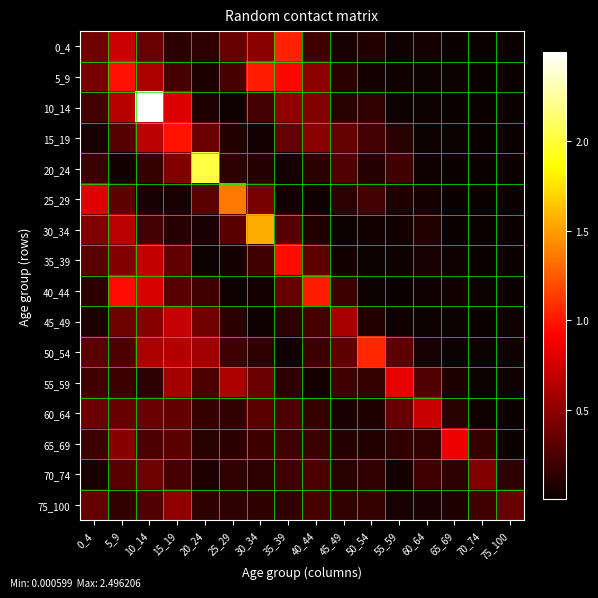

At which category is the sum across all series the highest?

10_14